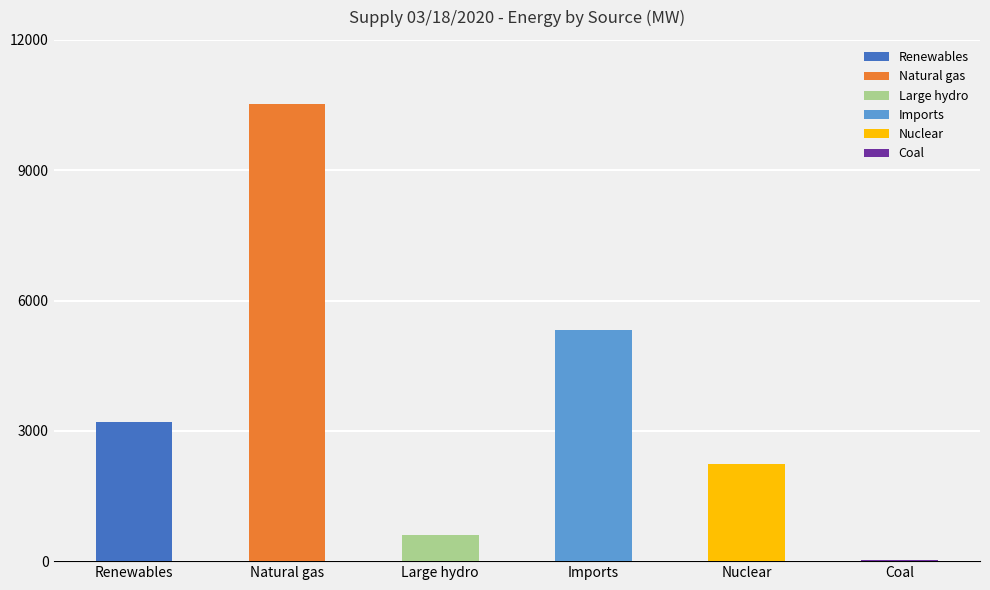

At which label does Natural gas reach its minimum?

Coal